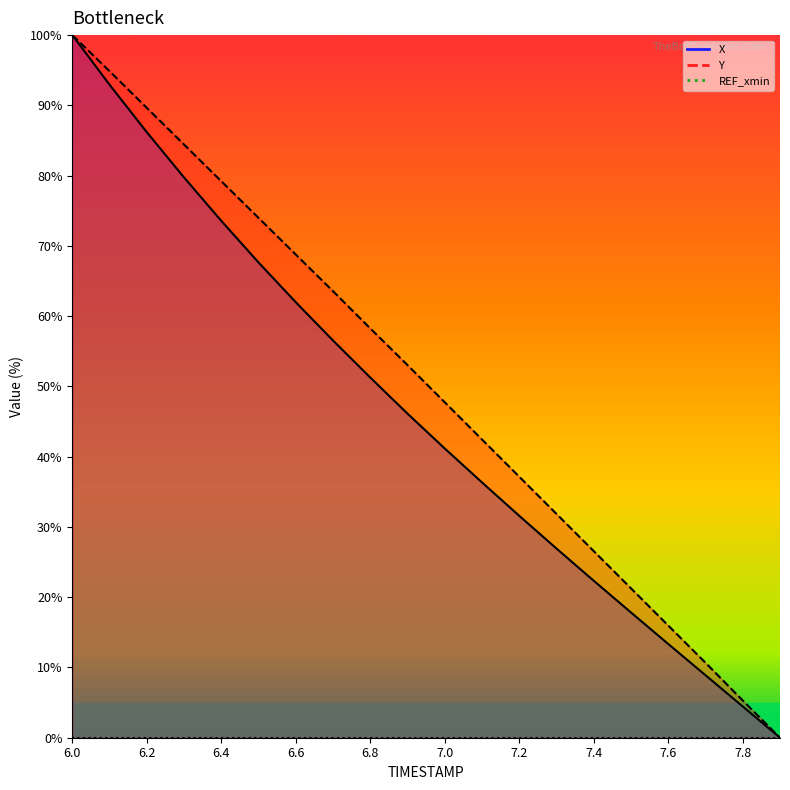

True or false: X has a value of 67.6 at 6.5.

True